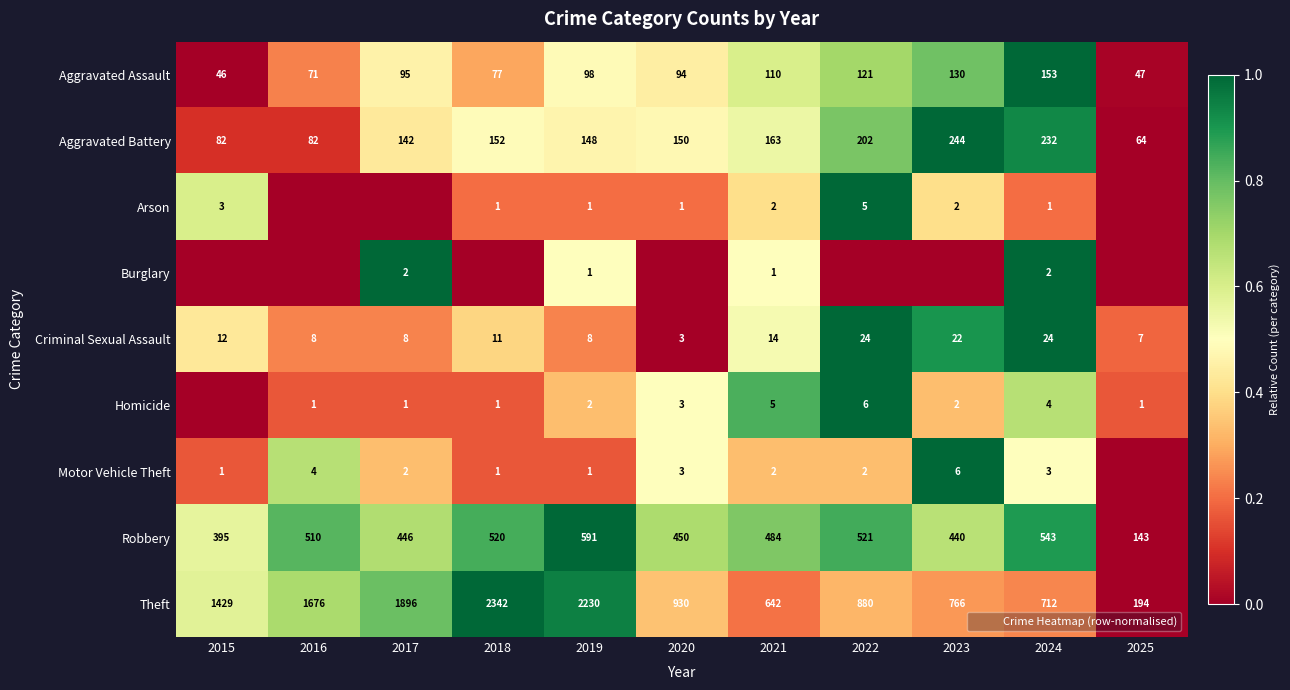

At which category is the sum across all series the highest?

2024